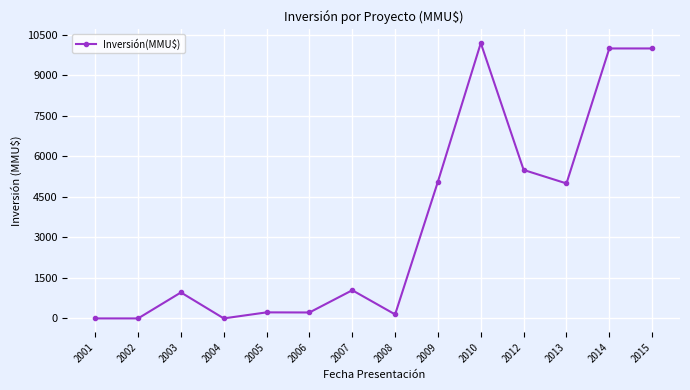

What is the greatest value displayed?

10200